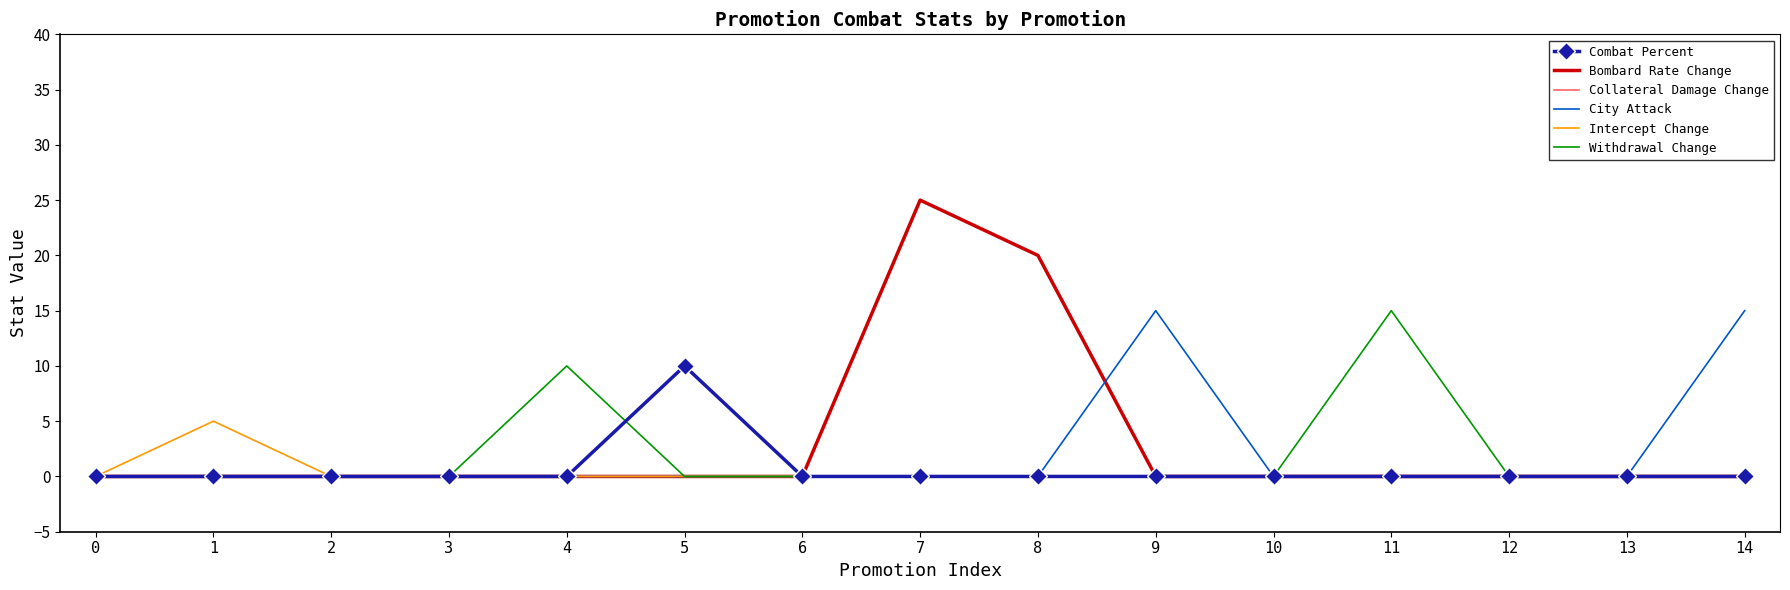

What is the approximate value of Withdrawal Change at 4?

10